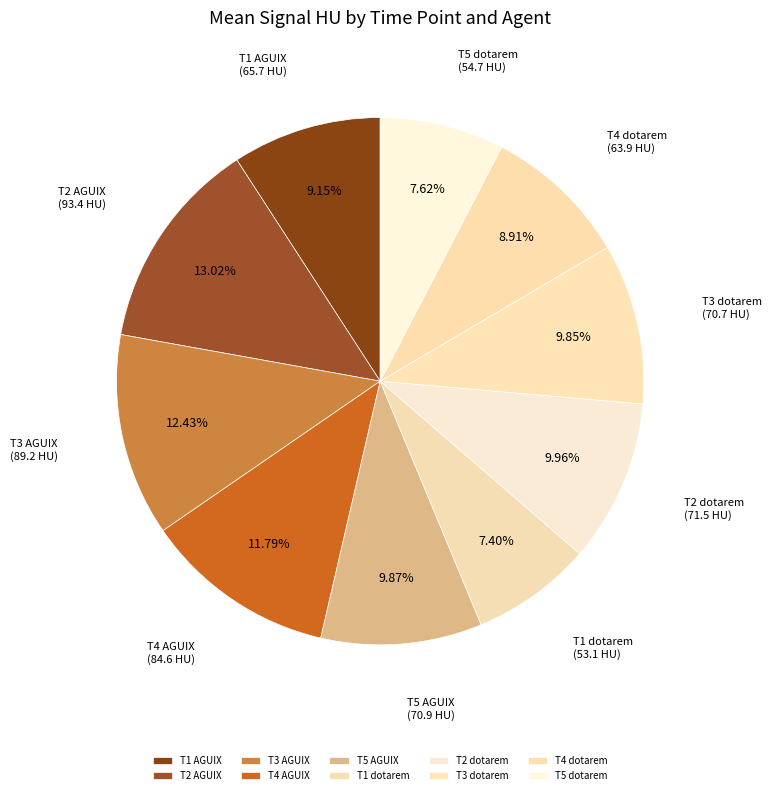

True or false: T2 dotarem accounts for 1% of the total.

False